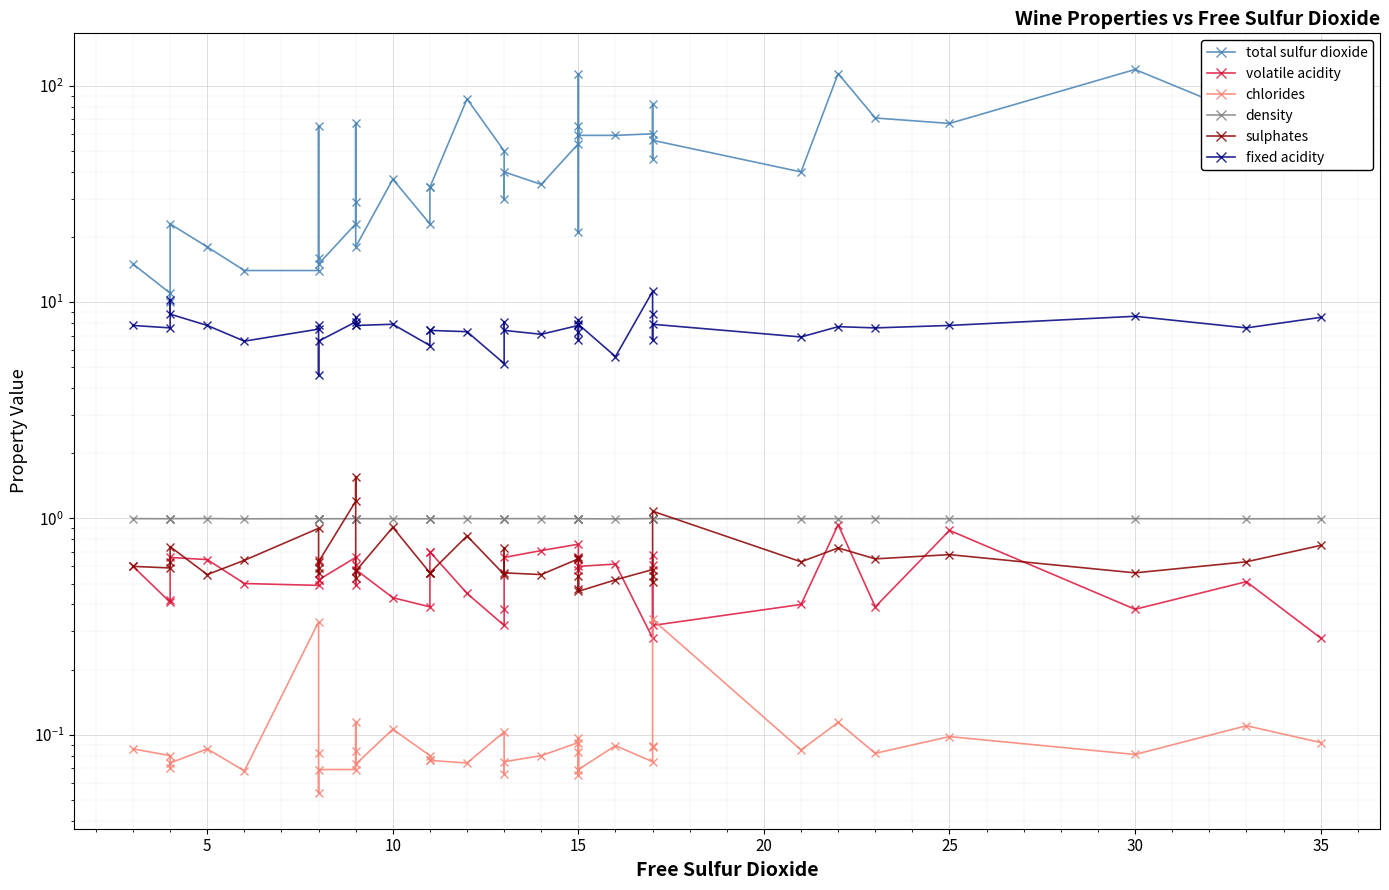

What is the total value across all series at 15?

64.3